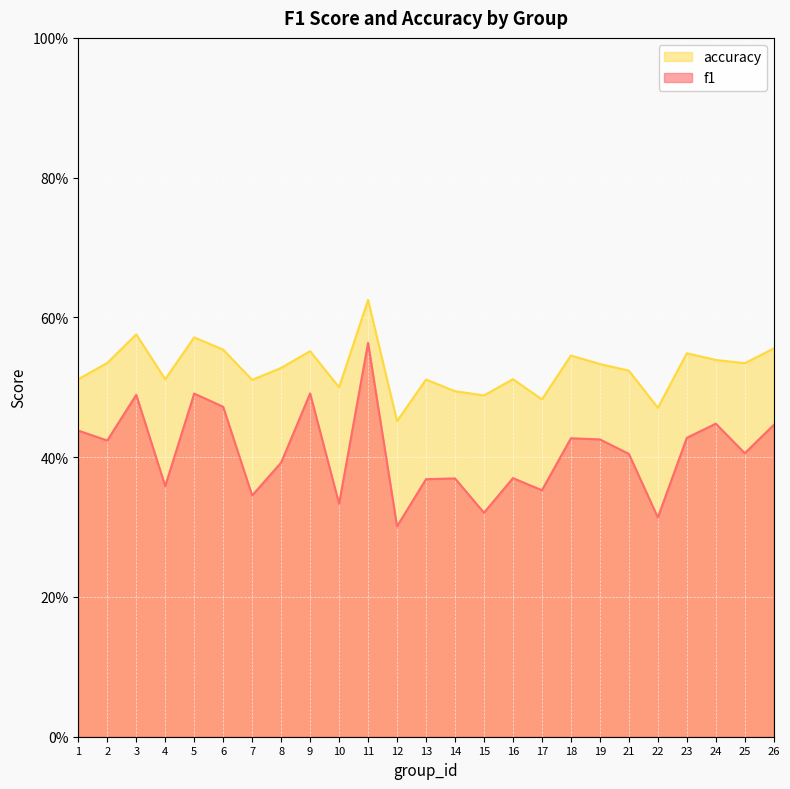

True or false: accuracy and f1 cross at least once.

False